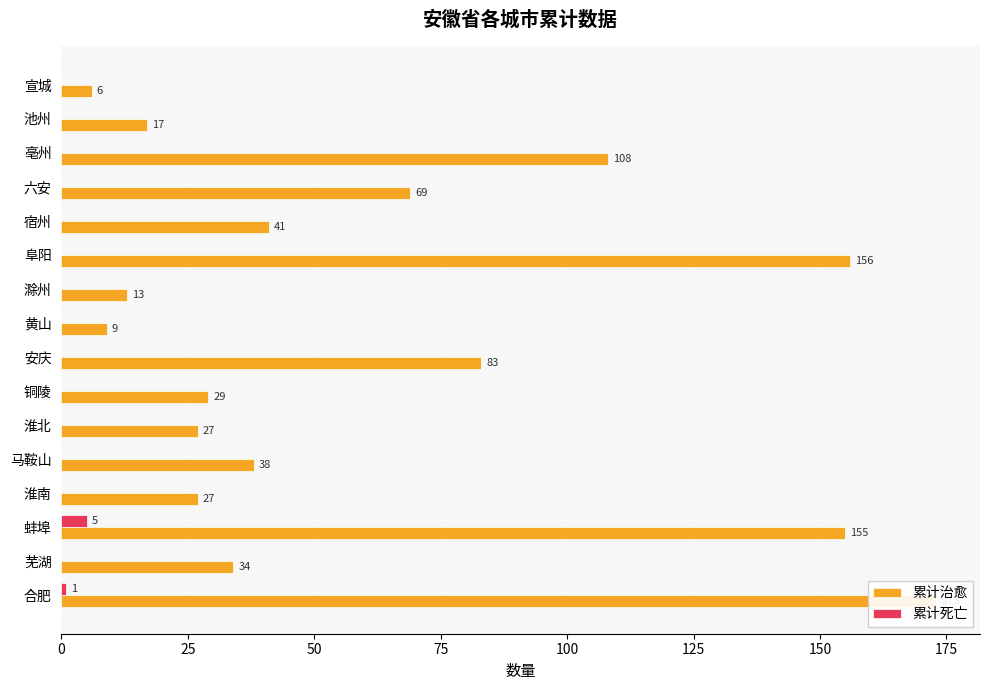

Reading left to right, transcribe all the data shown in this chart.

累计治愈: 173	34	155	27	38	27	29	83	9	13	156	41	69	108	17	6
累计死亡: 1	0	5	0	0	0	0	0	0	0	0	0	0	0	0	0